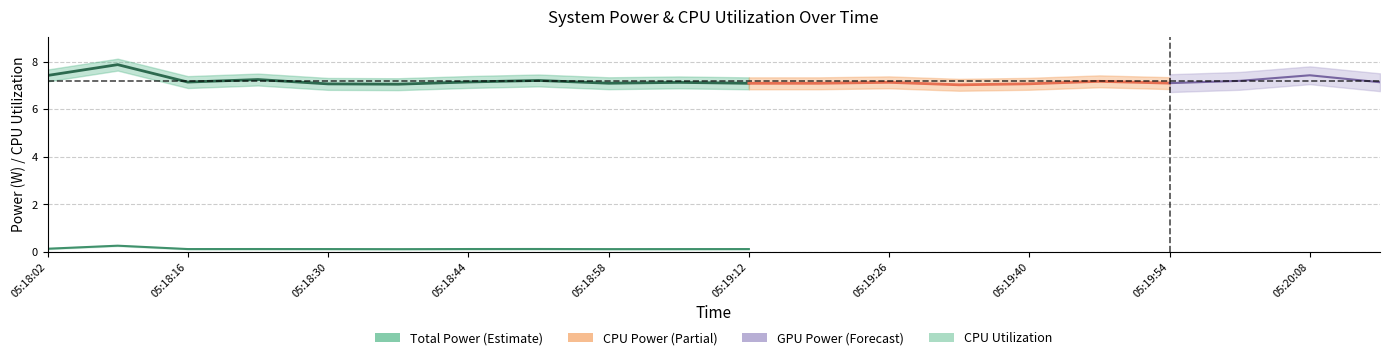

Between 05:18:44 and 05:20:08, which series saw the biggest shift?

Total Power